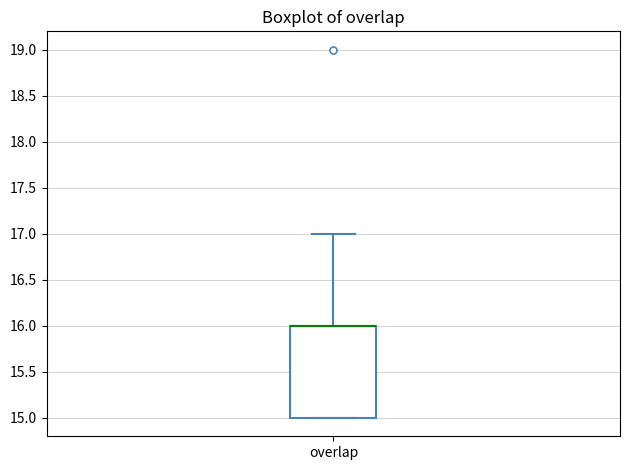

Transcribe this box plot: give where the median line is, the range the box spans, and where the two whiskers end, as read against the y-axis. The values are not printed on the chart, so give them approximately, as read against the axis.

median 16 (drawn on the box's upper edge), box 15 to 16, whiskers 15 to 17